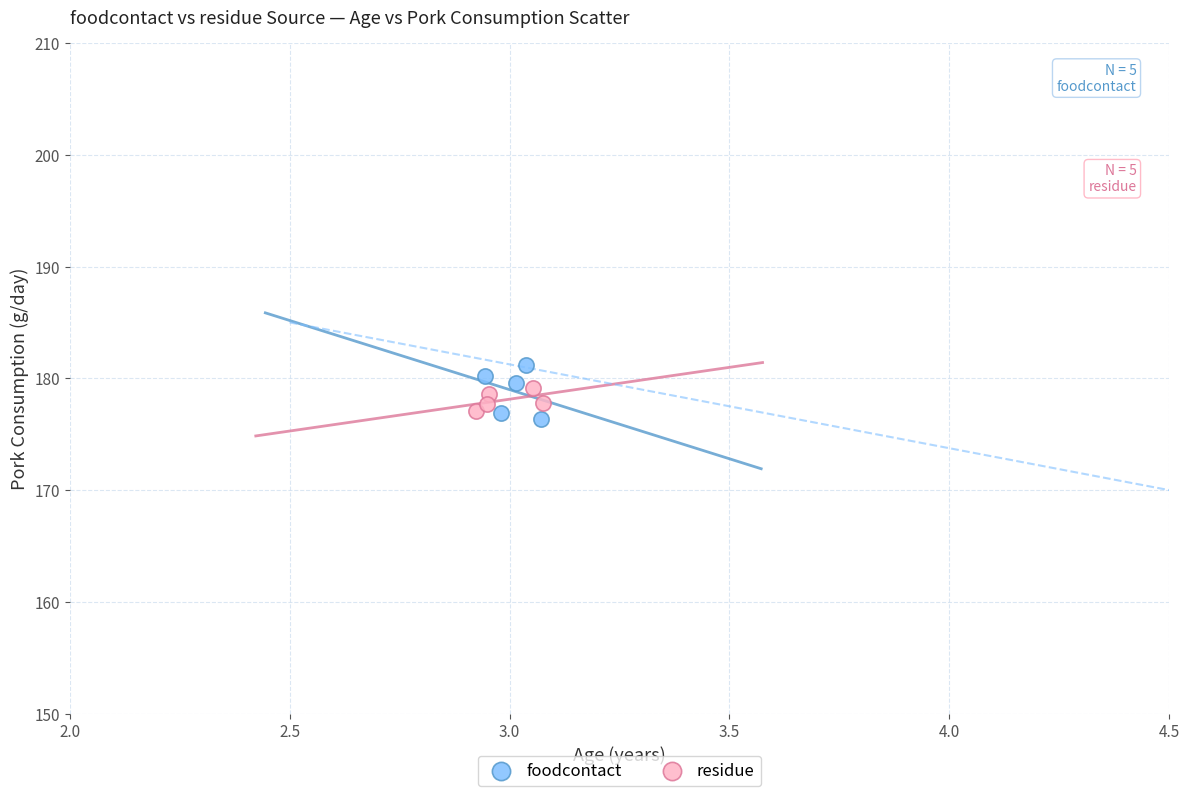

Which series has the largest Y range (max minus min)?

foodcontact